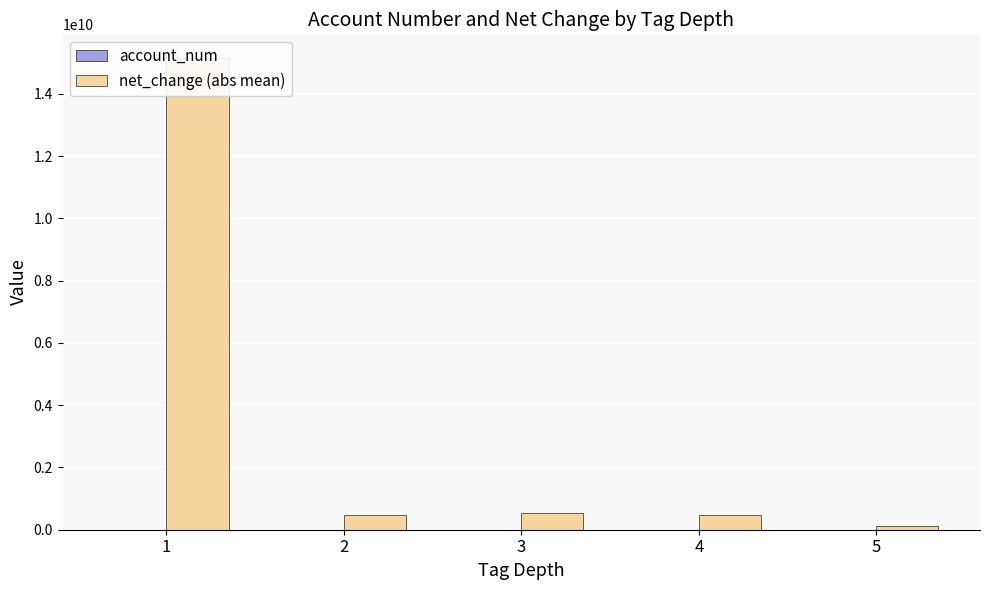

How many distinct data groups are displayed?

2